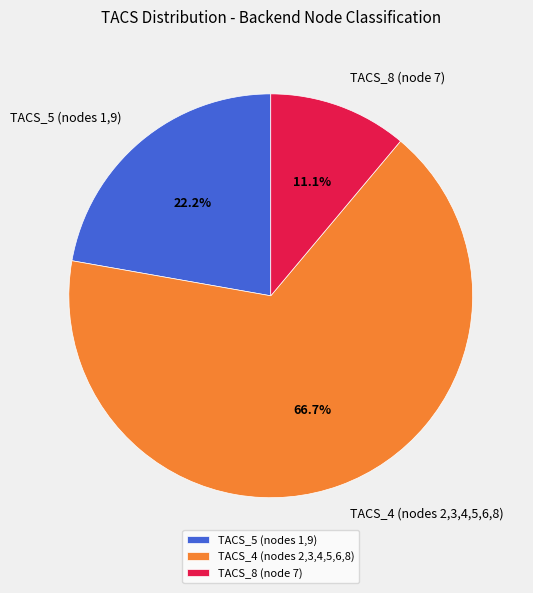

Is TACS_8 (node 7) the majority of the pie?

No